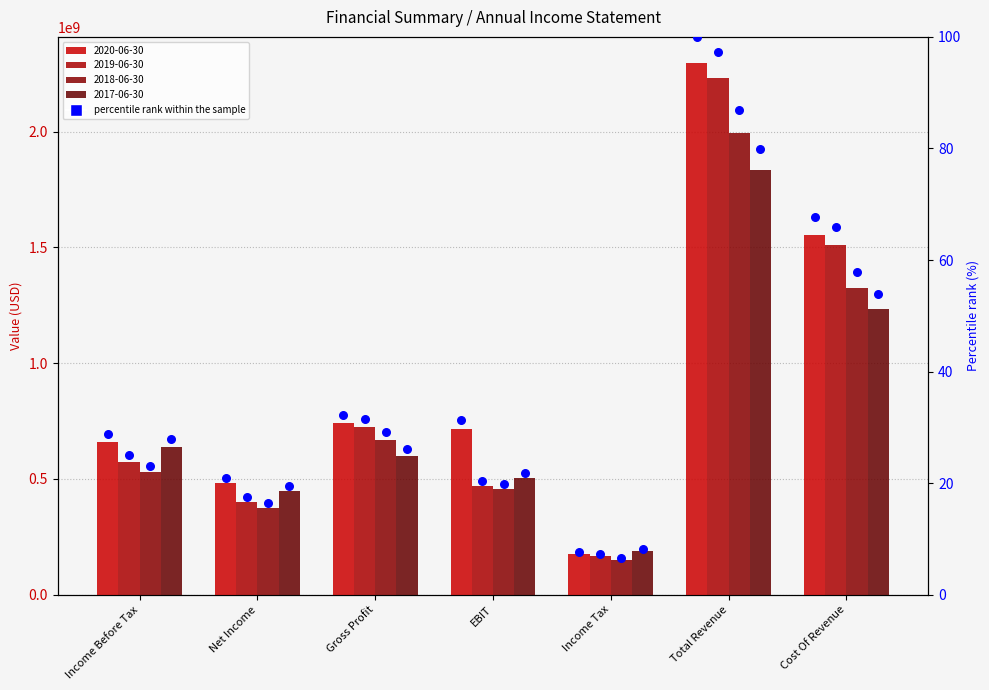

What is the change in value from Income Before Tax to EBIT?

+2.4